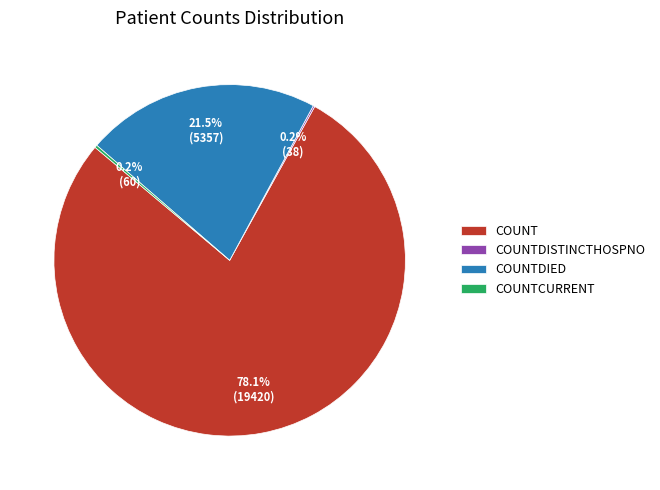

How much of the chart is everything except COUNTDIED?

78.5%